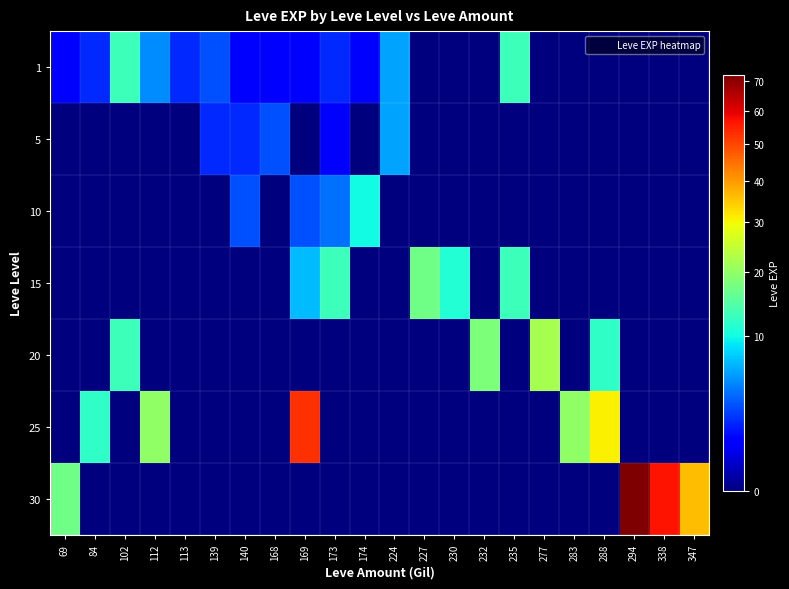

At 112, list the series in order from largest to smallest.

25, 1, 5, 10, 15, 20, 30